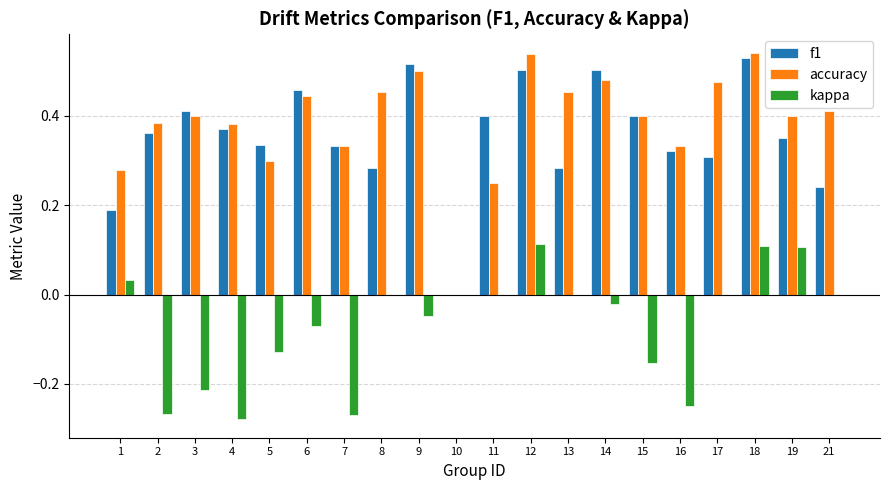

The value of accuracy at 12 is 0.8. True or false?

False